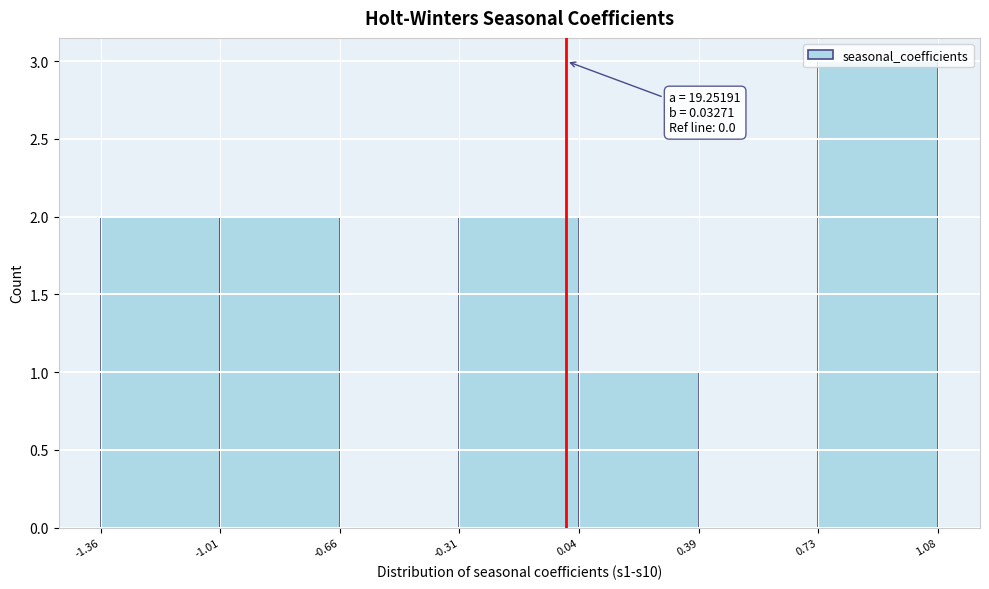

Which range on the x-axis has the tallest bar?

0.73 to 1.08